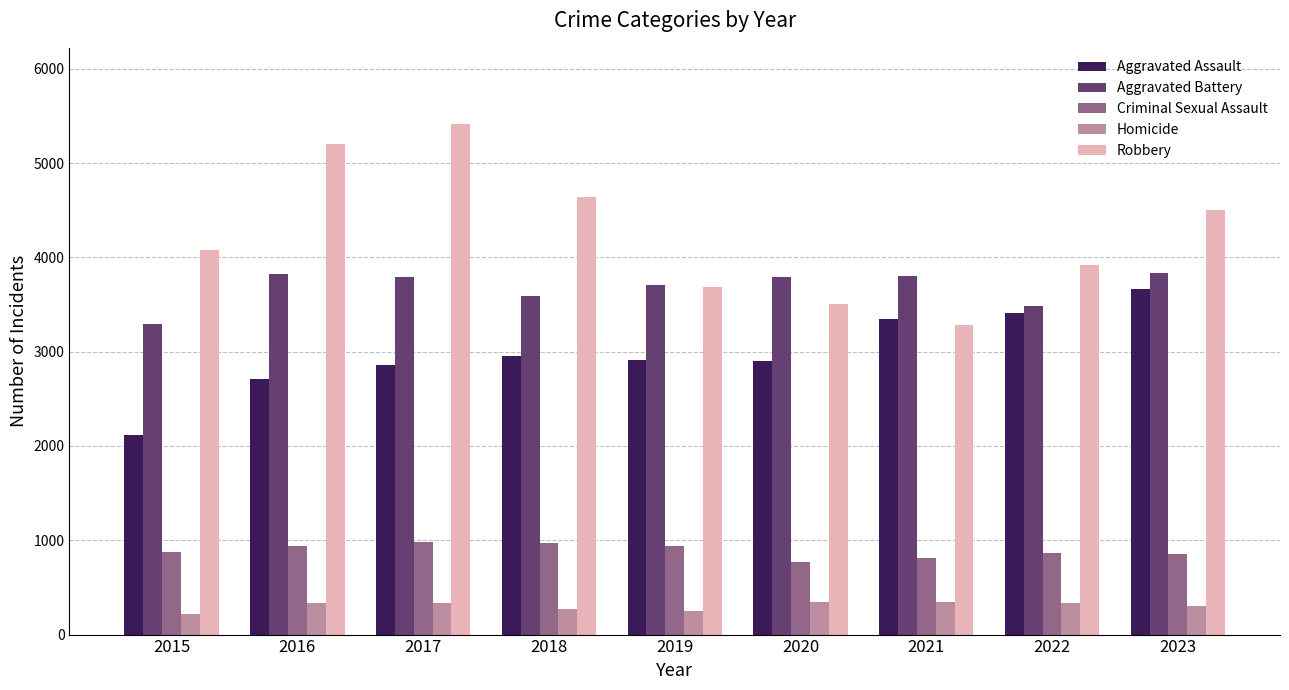

What is the greatest value displayed?

5410